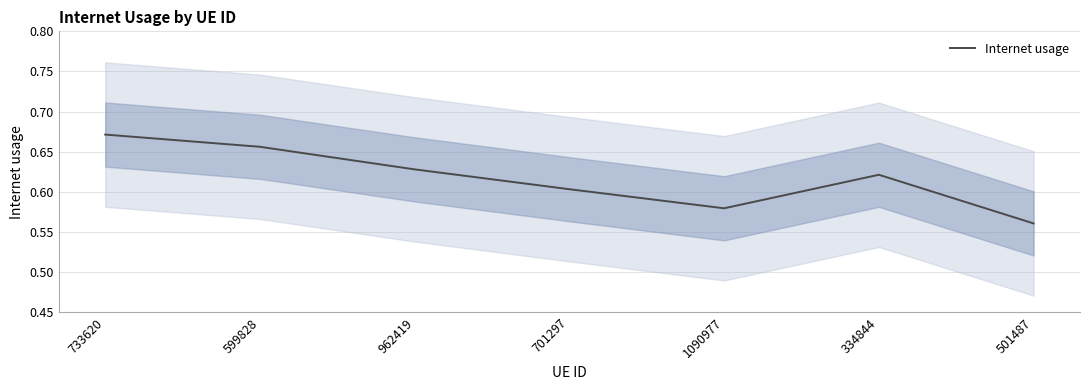

The chart shows a value of 0.6 at 501487. True or false?

True